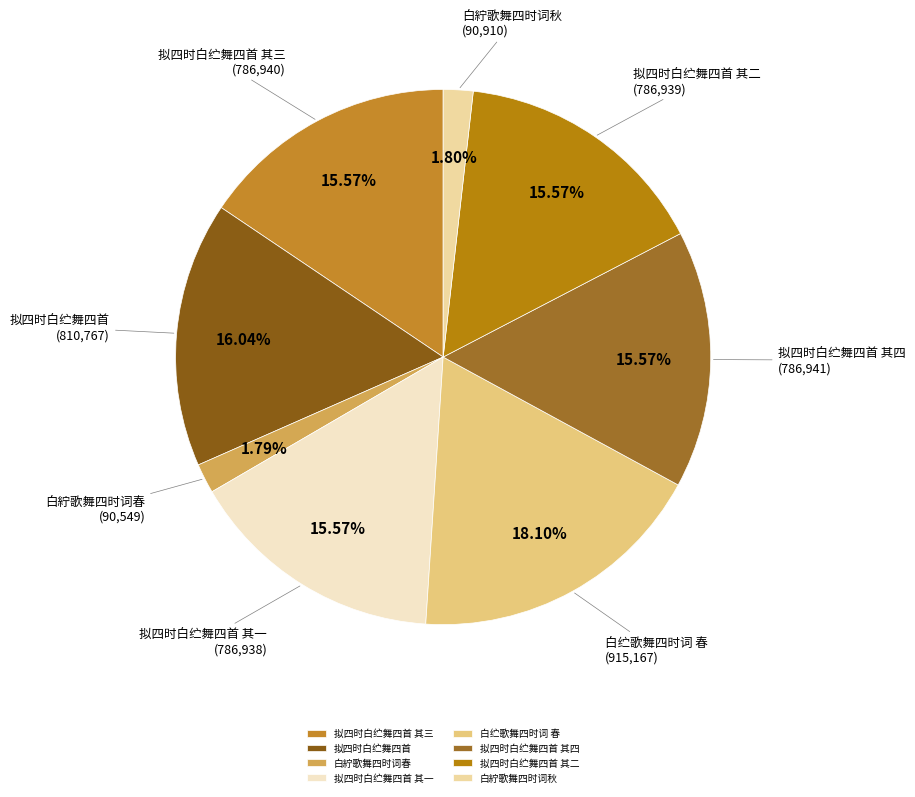

To the nearest percent, what percentage of the pie is 白紵歌舞四时词春?

2%